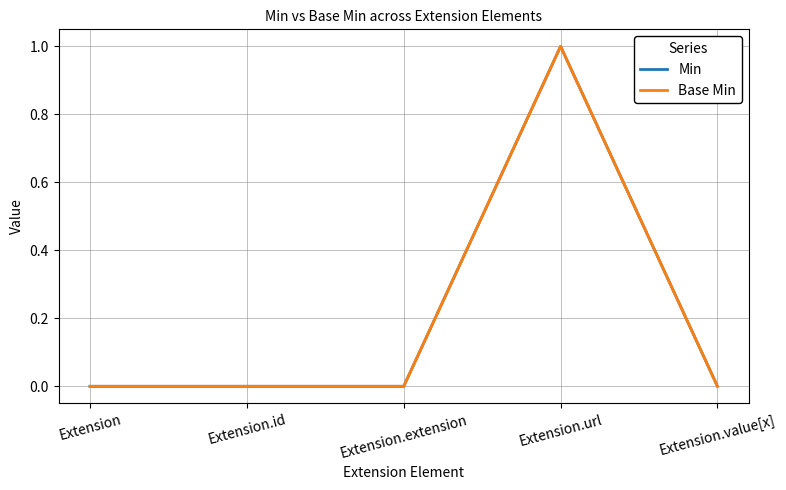

Is it true that Min equals 2 at Extension.url?

False